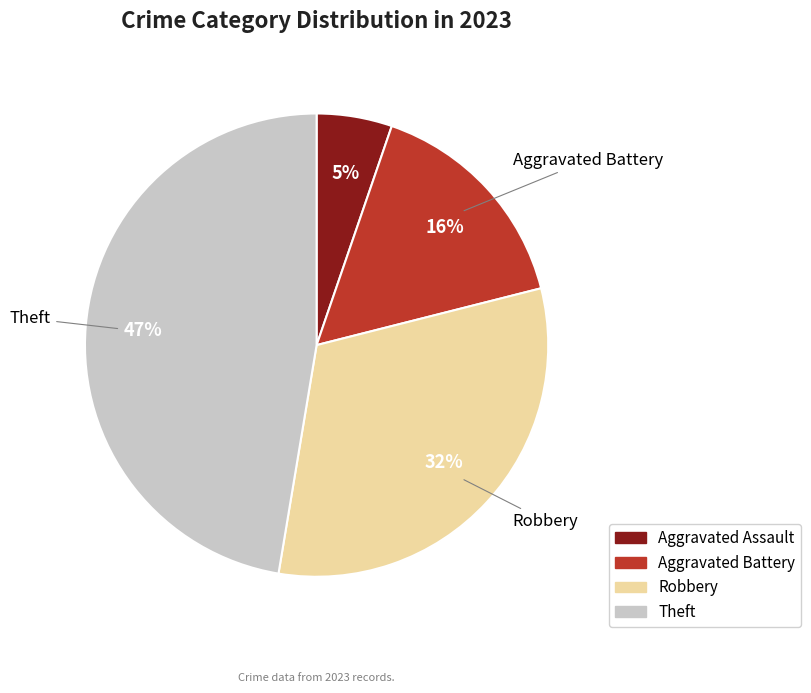

Is there a majority slice in this chart?

No